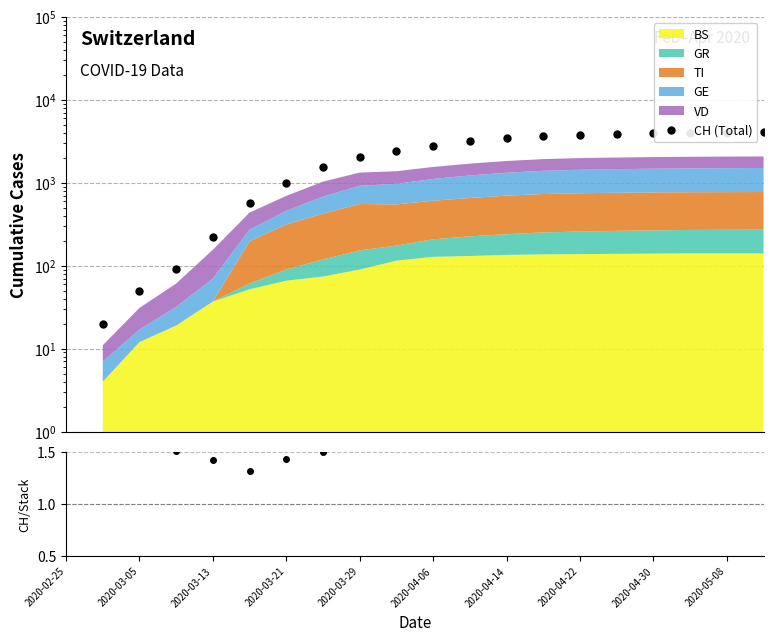

Between 2020-03-29 and 2020-05-08, which series saw the biggest shift?

CH (Total)